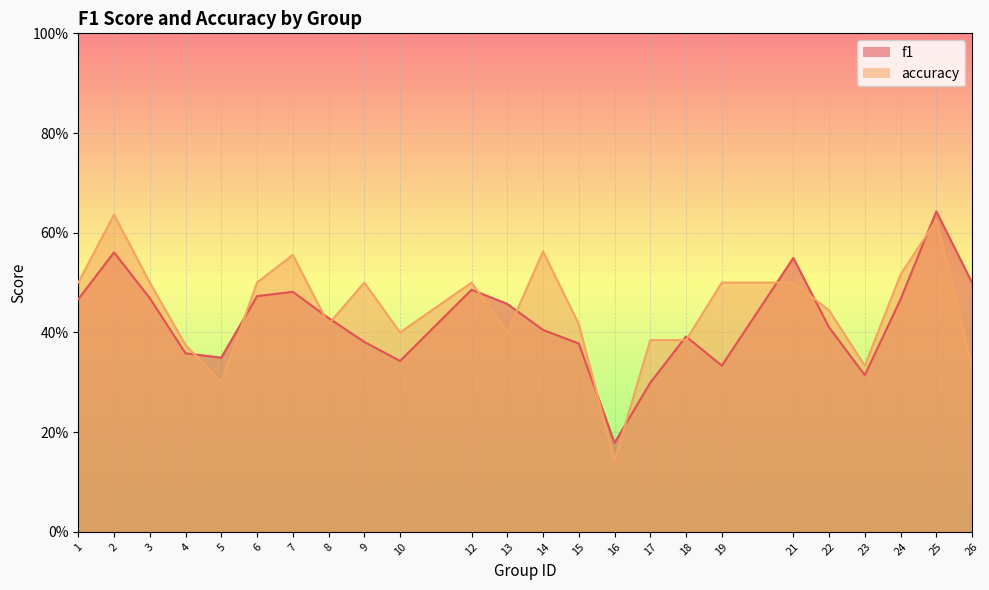

At which label does f1 reach its peak?

25